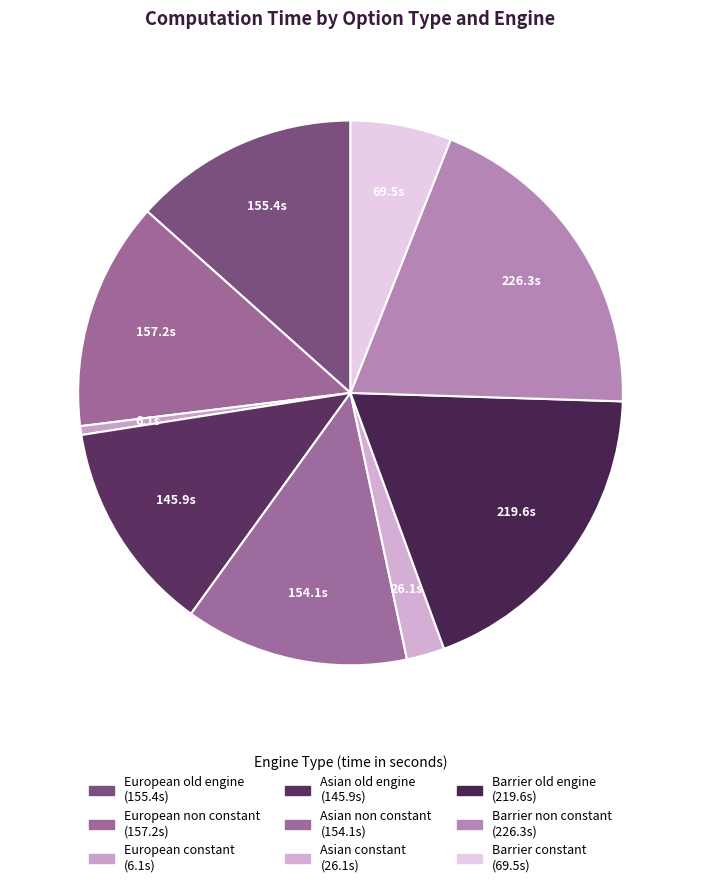

Is there a majority slice in this chart?

No